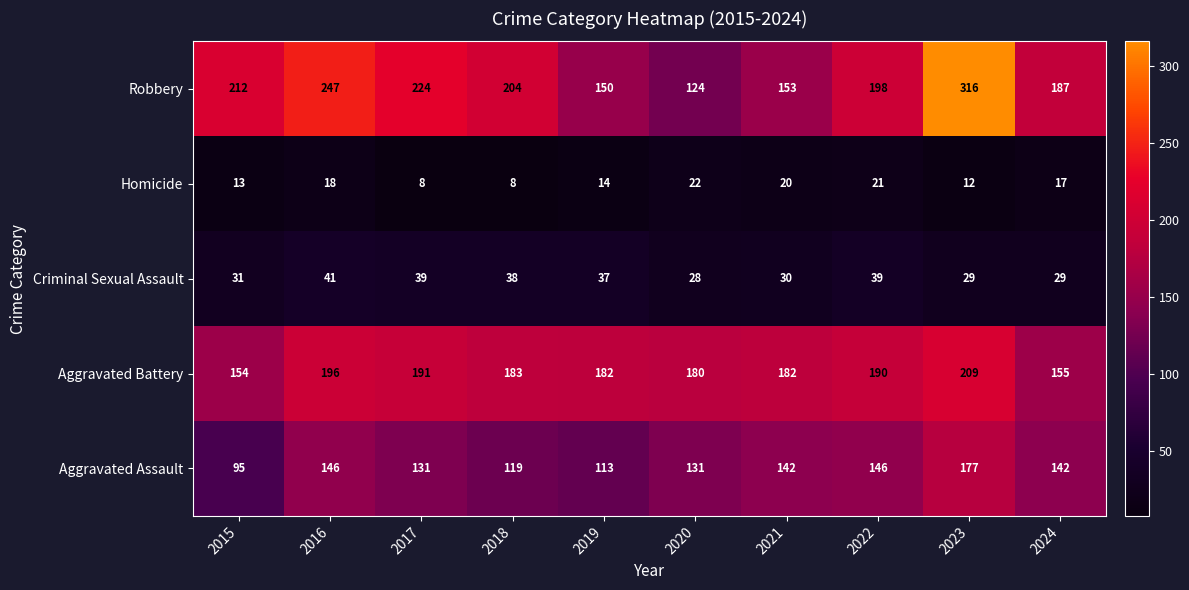

At which category is the sum across all series the highest?

2023